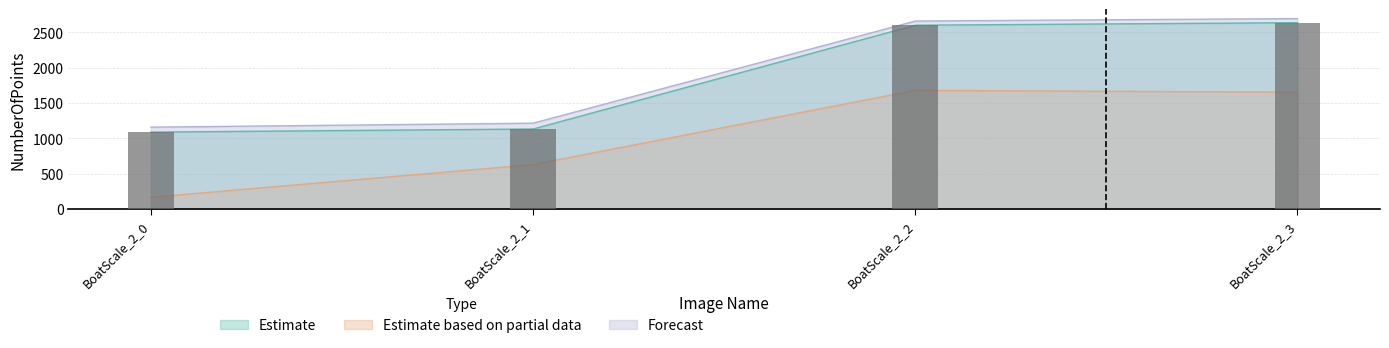

True or false: Forecast has a value of 1828 at BoatScale_2_3.

False